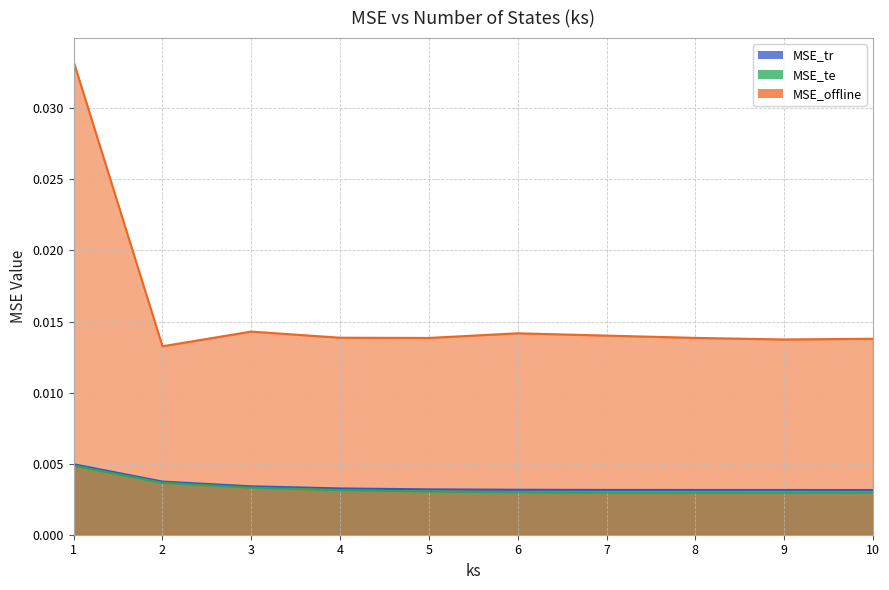

Is it true that MSE_tr equals 0.0 at 6?

False